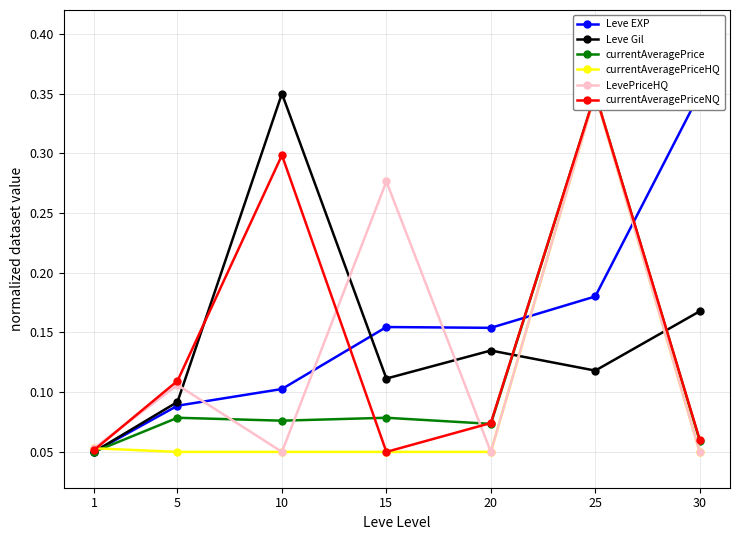

At which label does LevePriceHQ reach its peak?

25